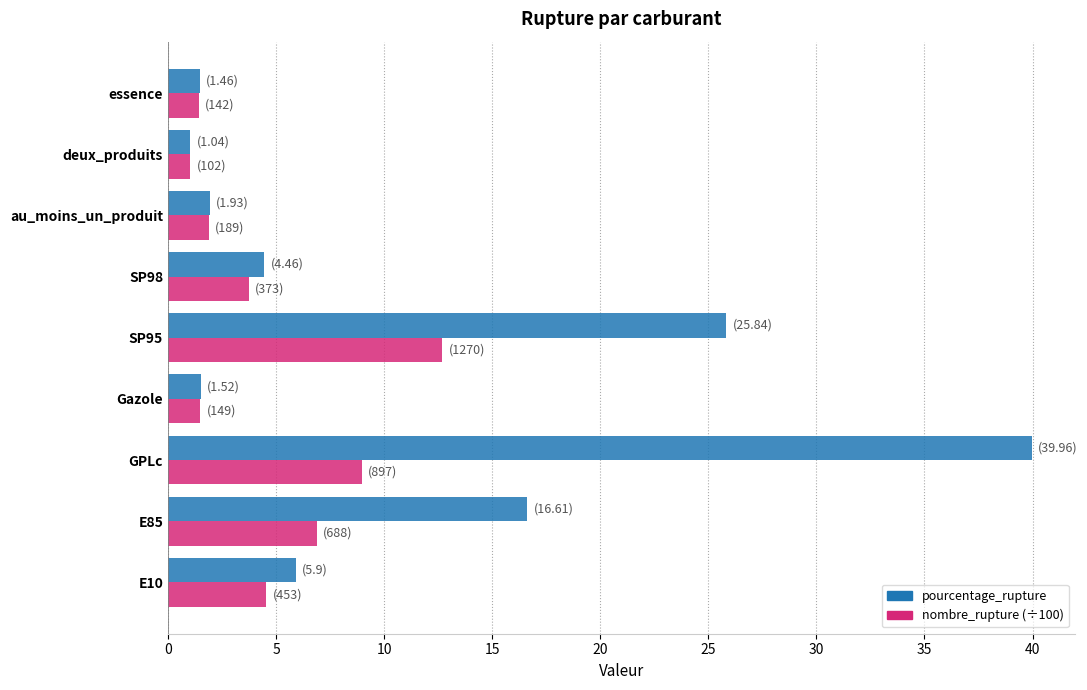

What is the spread (max minus min) of values at SP95?

13.1